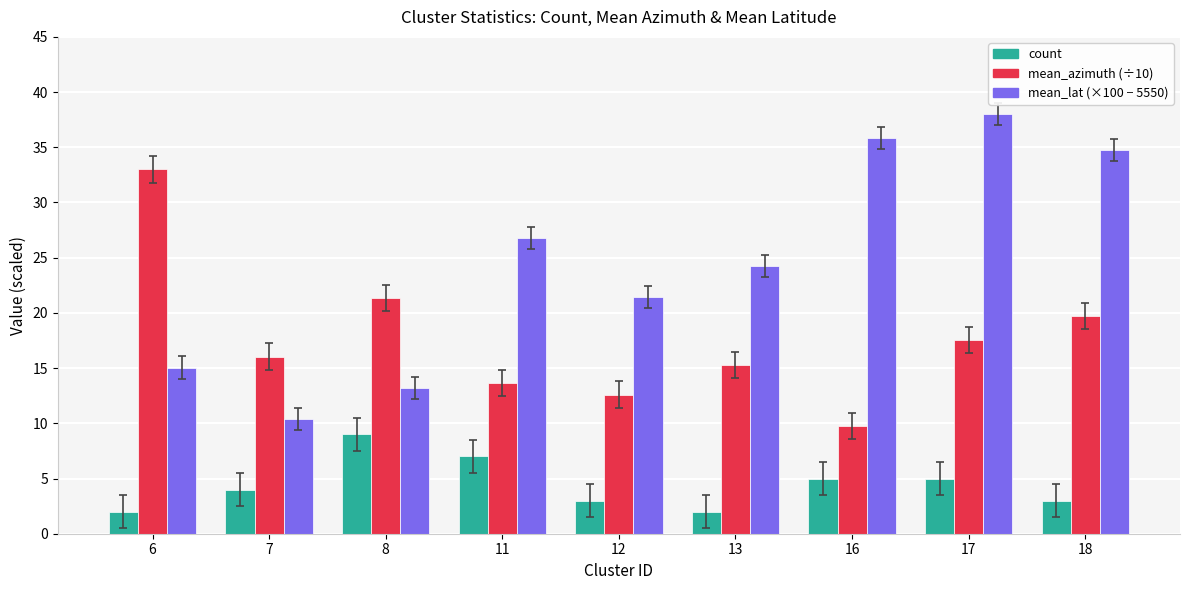

How many bars are there in total?

27